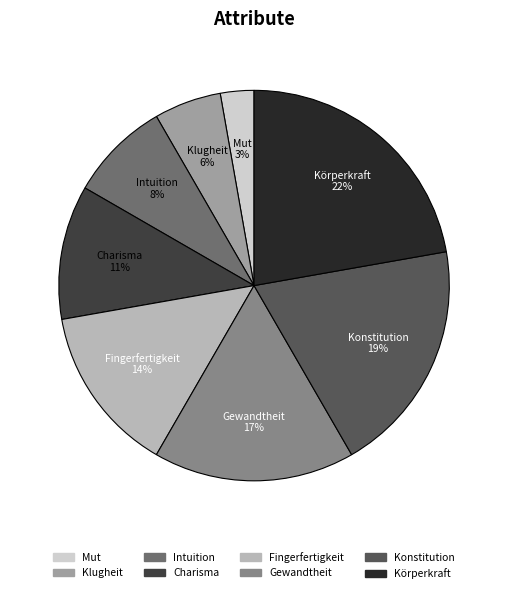

True or false: Charisma accounts for 17% of the total.

False